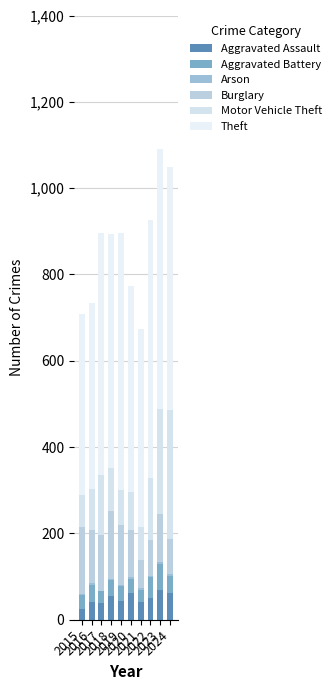

At how many categories does at least one series exceed 259?

10